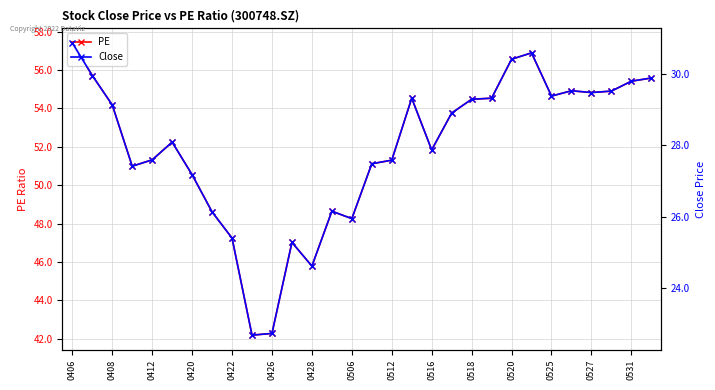

The PE series shows 47.2 at 0422. True or false?

True